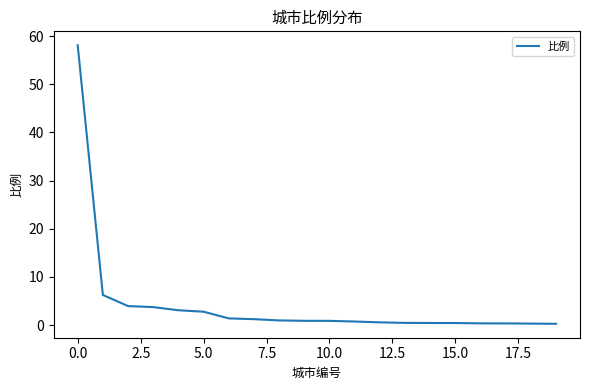

What is the smallest value displayed?

0.3